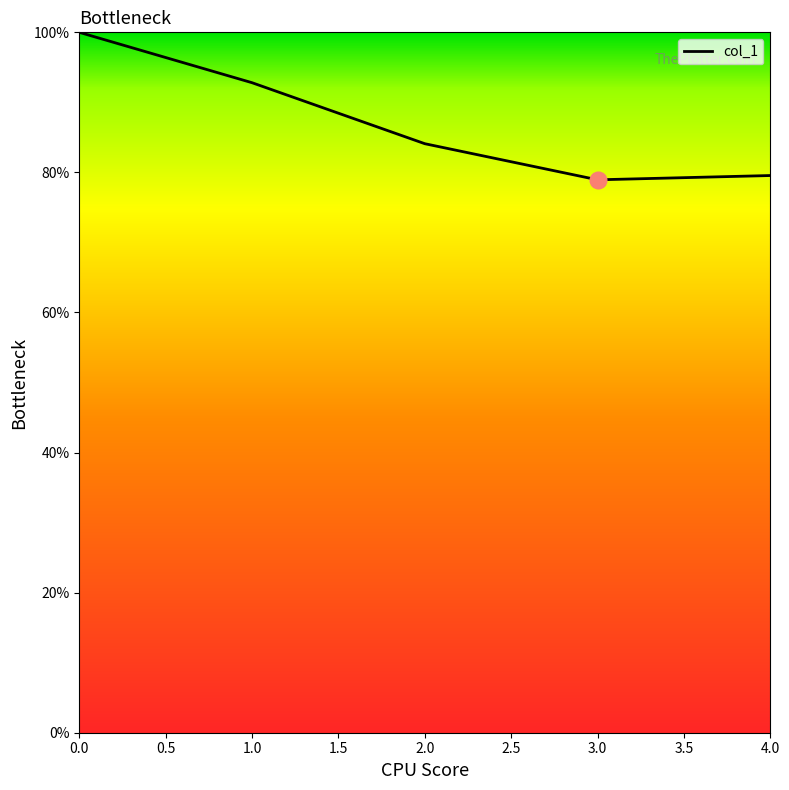

Does the chart display data point markers on the line(s)?

No